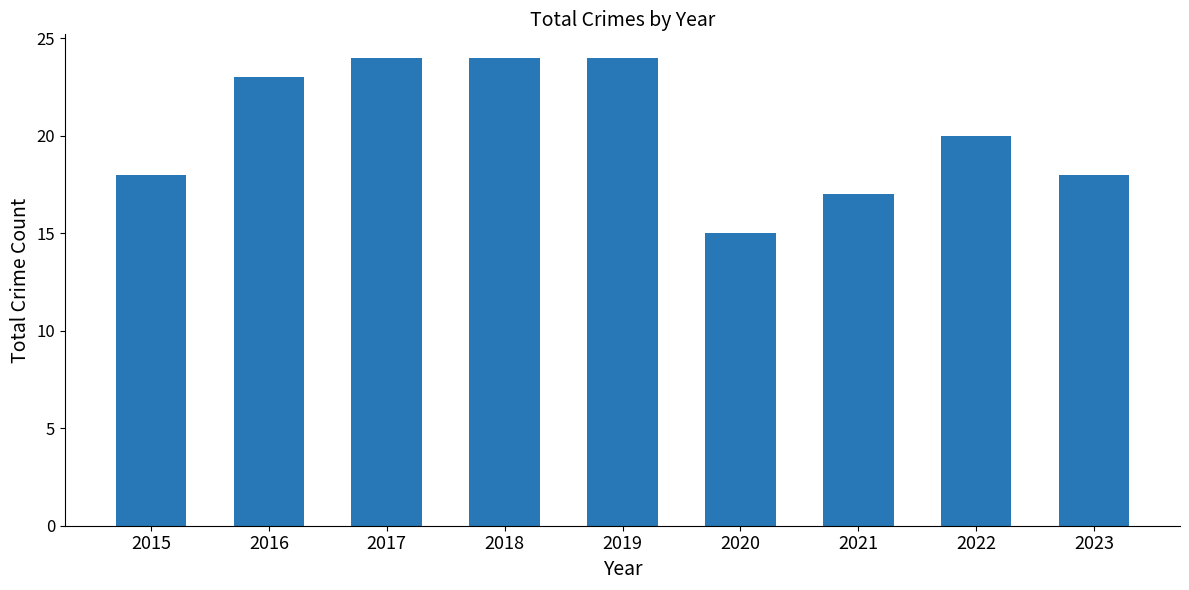

Which category has the lowest value across all series?

2020